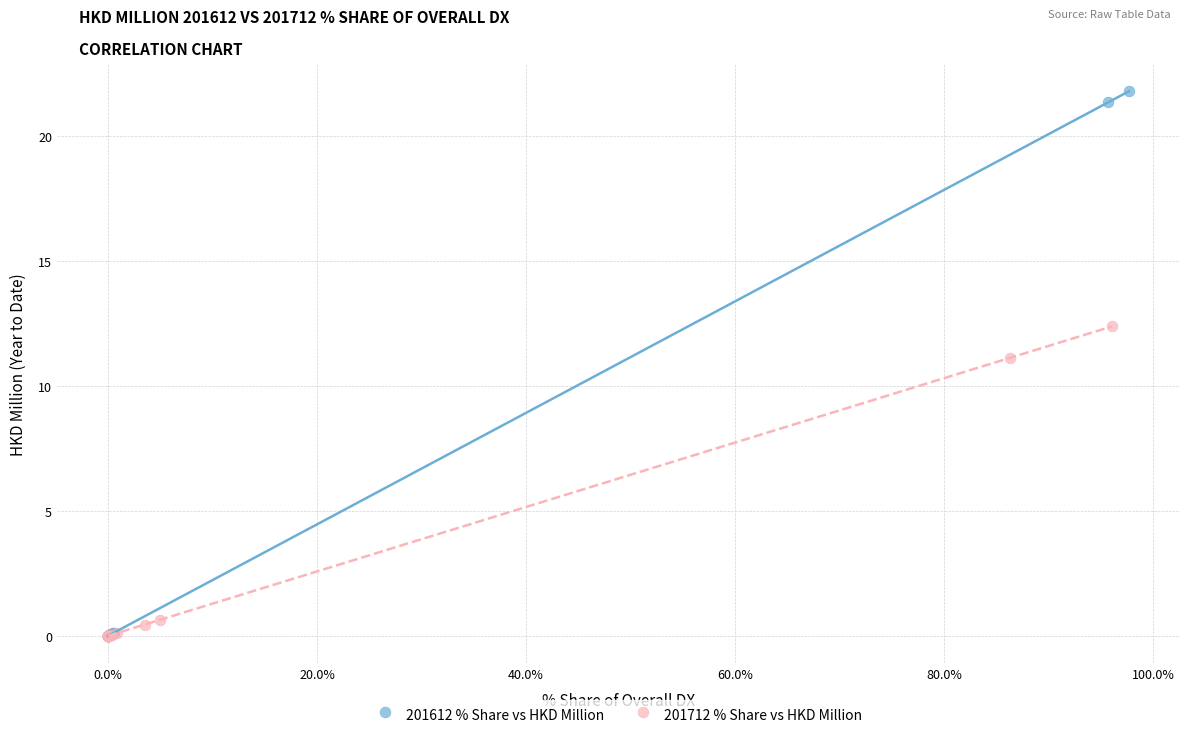

What are all the series names shown in the legend?

201612 % Share vs HKD Million, 201712 % Share vs HKD Million